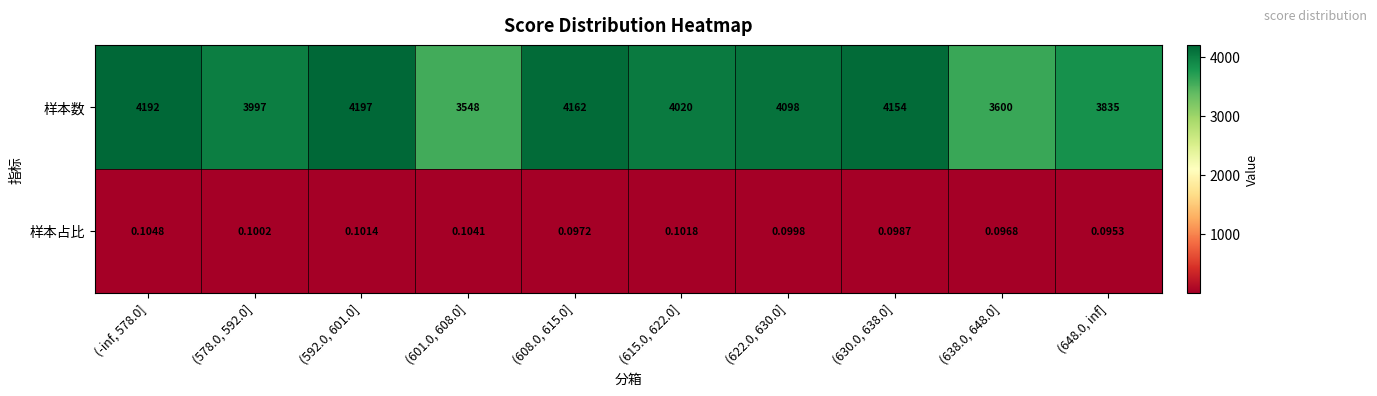

Which series changed the most between (578.0, 592.0] and (622.0, 630.0]?

样本数